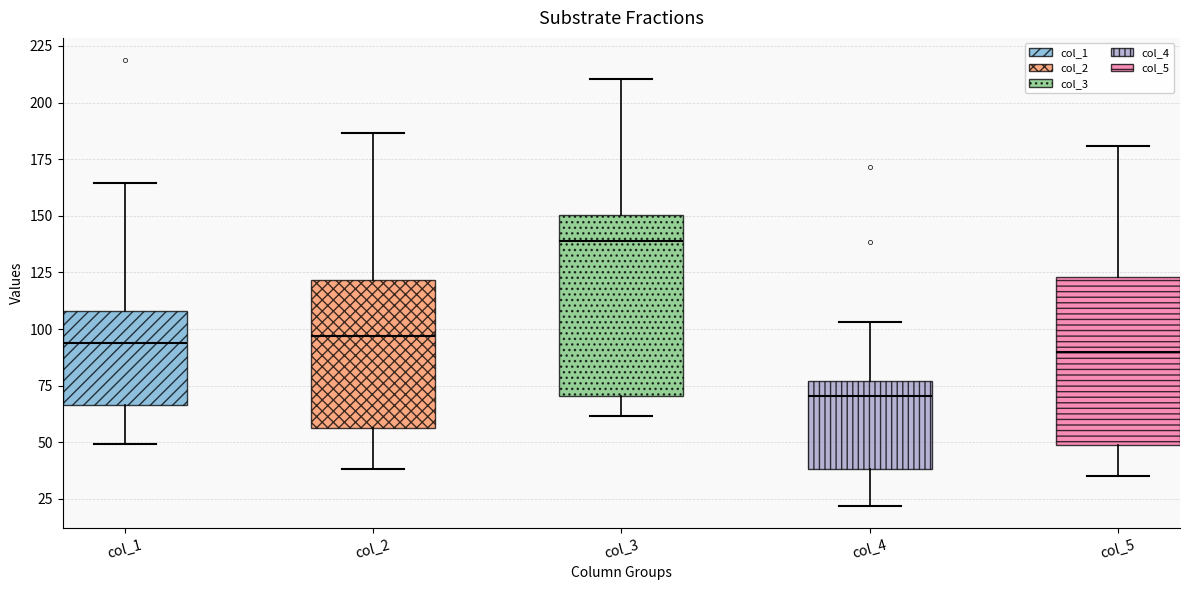

Reading left to right, transcribe this box plot: for each box, give where its median line is, the range the box spans, and where its two whiskers end, as read against the y-axis. The values are not printed on the chart, so give them approximately, as read against the axis.

col_1: median 95, box 65 to 110, whiskers 50 to 165
col_2: median 95, box 55 to 120, whiskers 40 to 185
col_3: median 140, box 70 to 150, whiskers 60 to 210
col_4: median 70, box 40 to 75, whiskers 20 to 105
col_5: median 90, box 50 to 125, whiskers 35 to 180